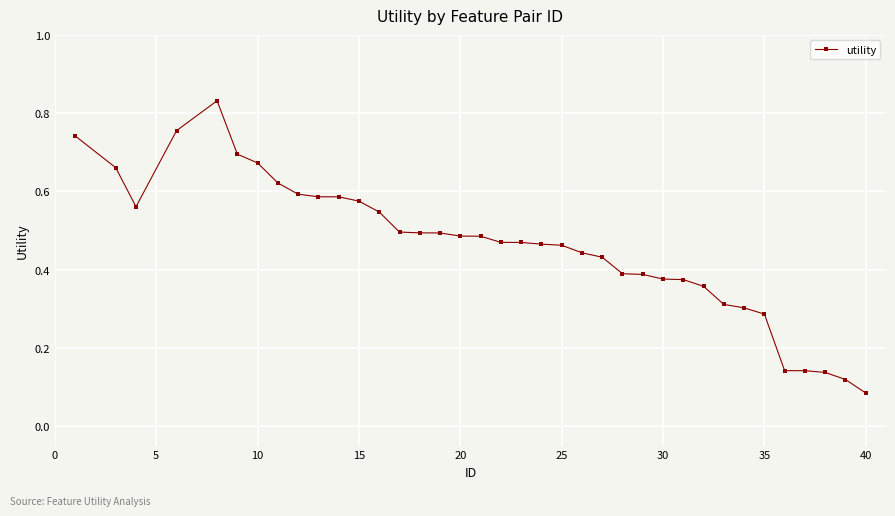

How many values are between 0 and 1?

37